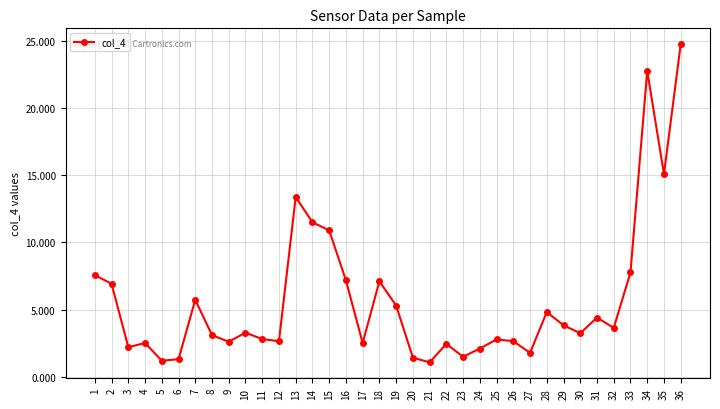

What is the difference between the second highest and second lowest values?

21.6